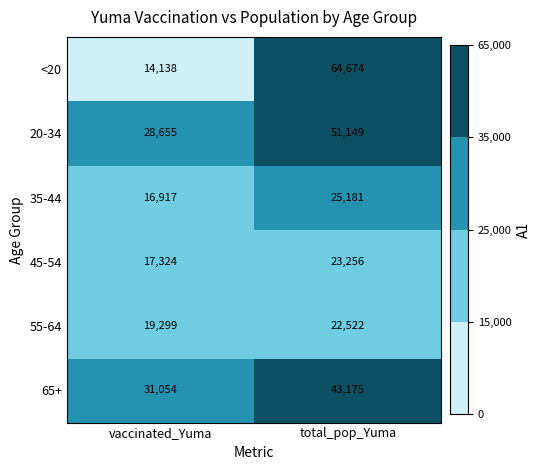

Which series changed the most between vaccinated_Yuma and total_pop_Yuma?

<20